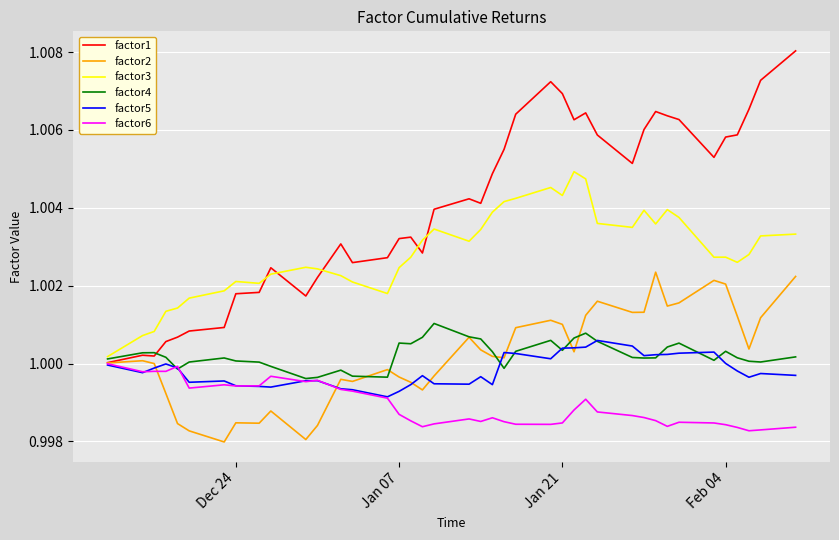

How many series are shown in this chart?

6